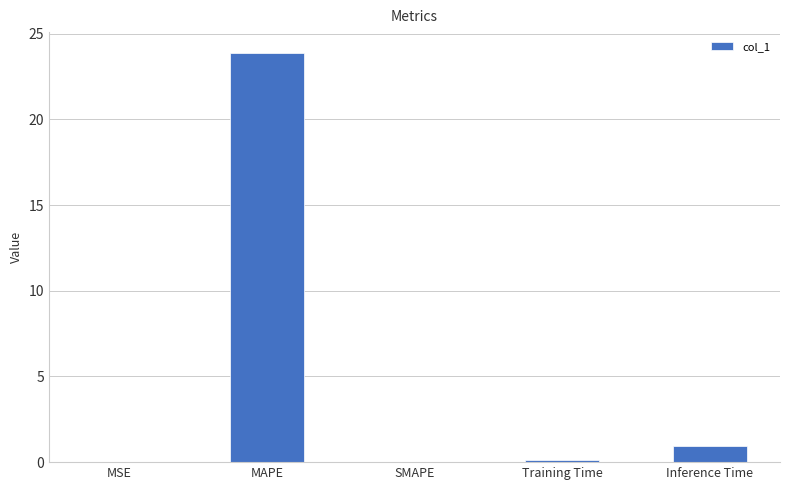

At which label is the value closest to 11?

Inference Time